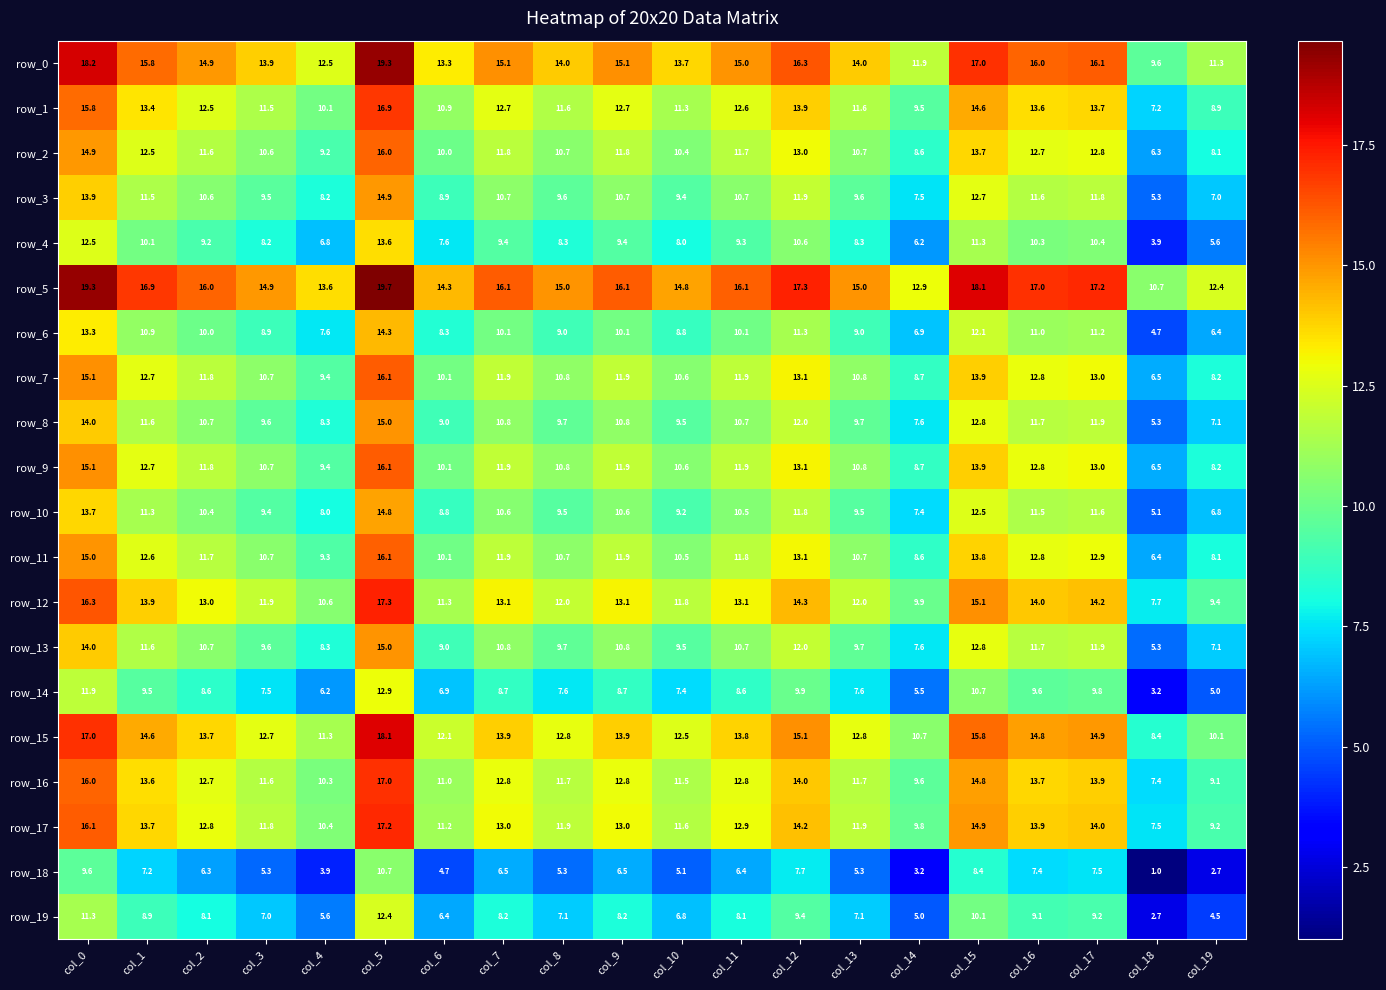

How many distinct data groups are displayed?

20